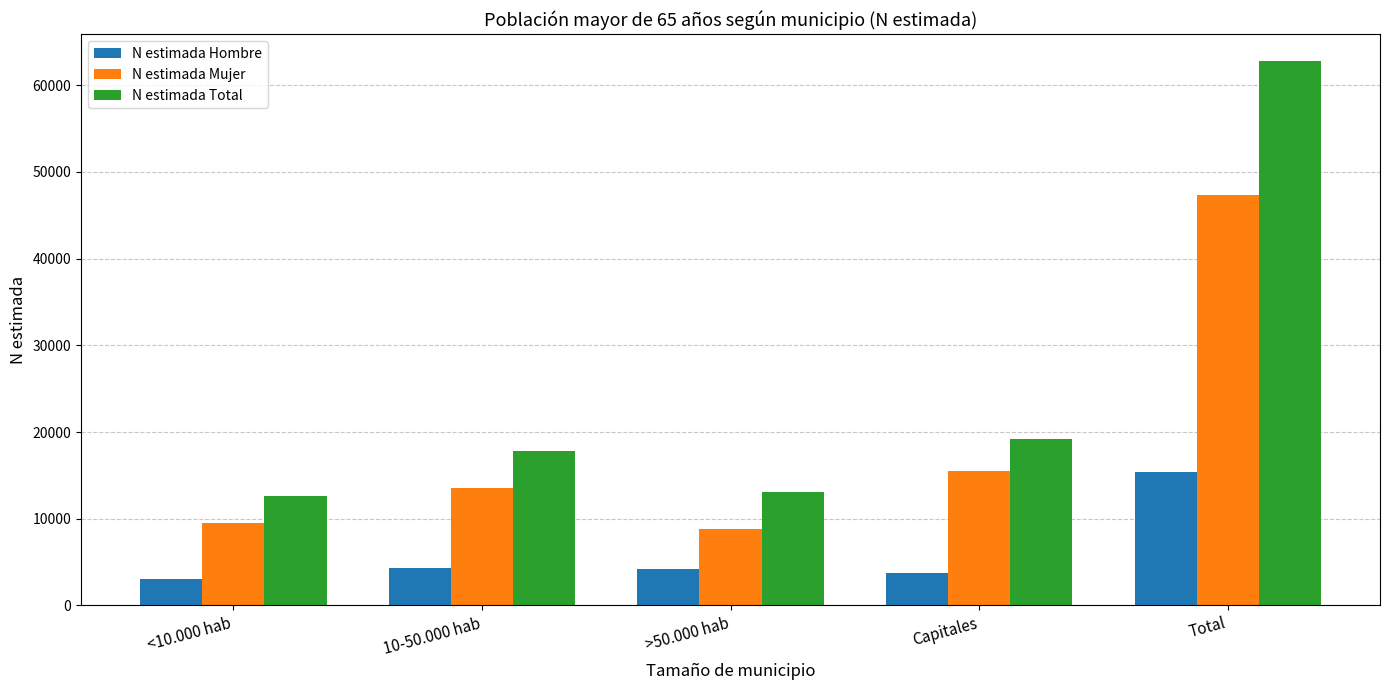

How many distinct data groups are displayed?

3